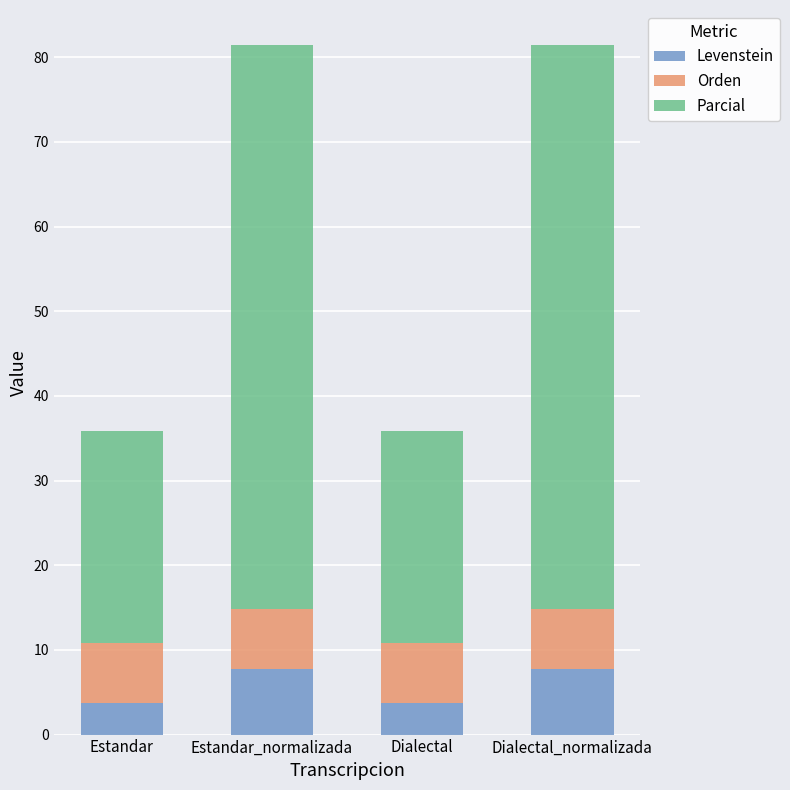

What is the highest value of the Levenstein series?

7.7